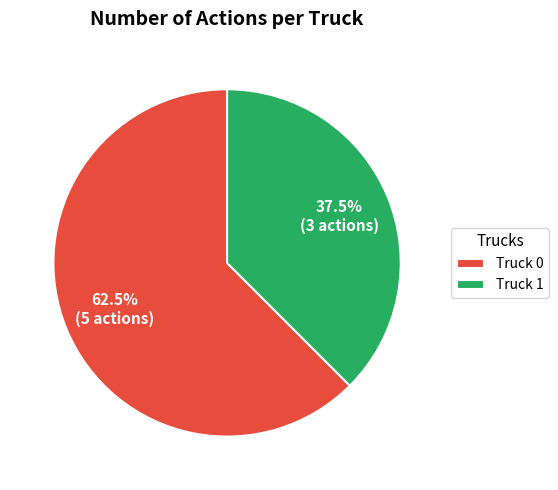

Which category has the smallest portion of the pie?

Truck 1